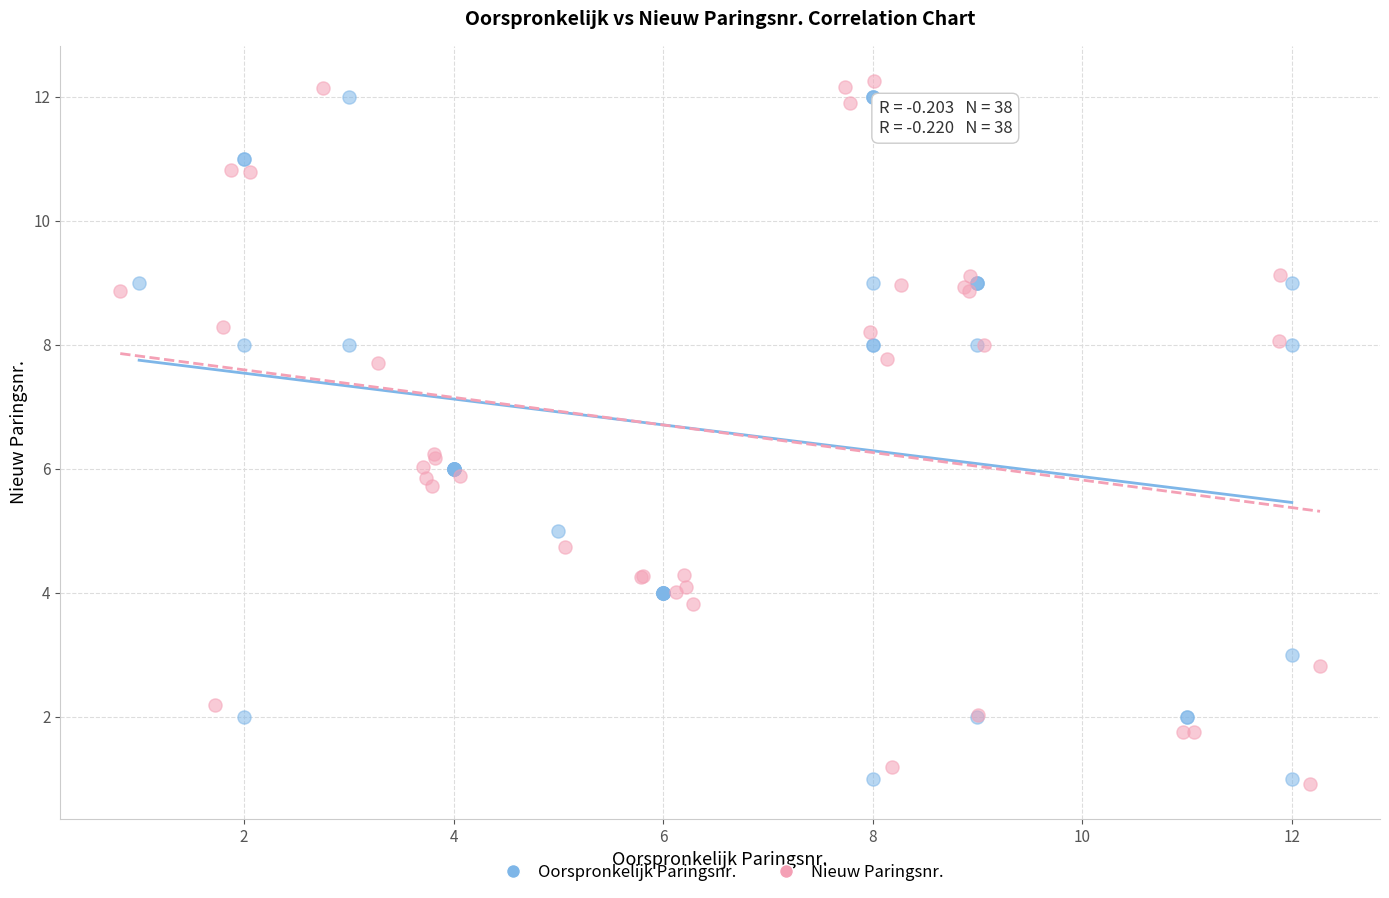

Which series has the widest spread of Y values?

Nieuw Paringsnr.